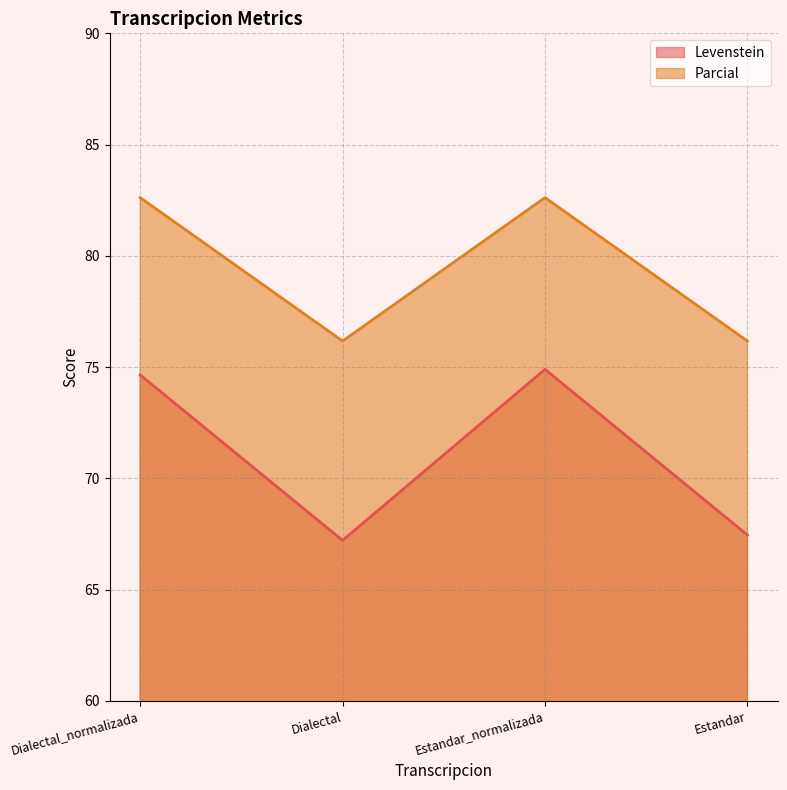

Which series changed the most between Dialectal_normalizada and Estandar?

Levenstein